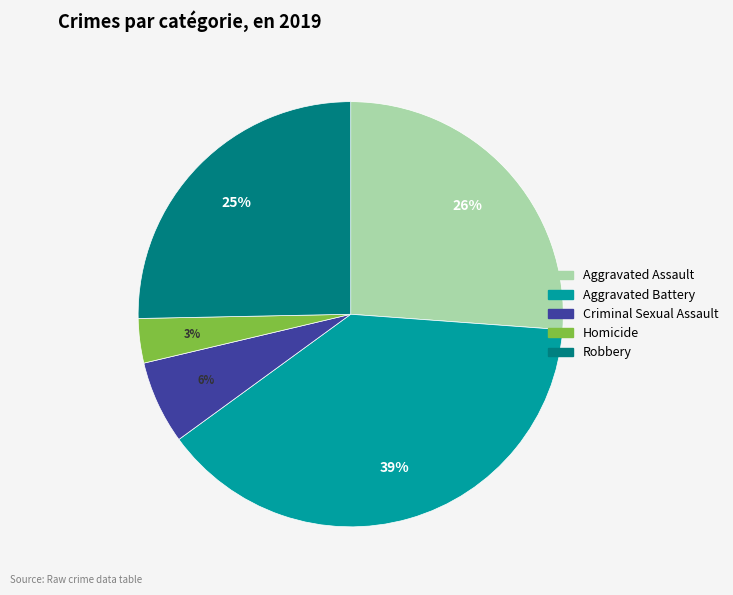

Is there any slice that represents more than half of the pie?

No